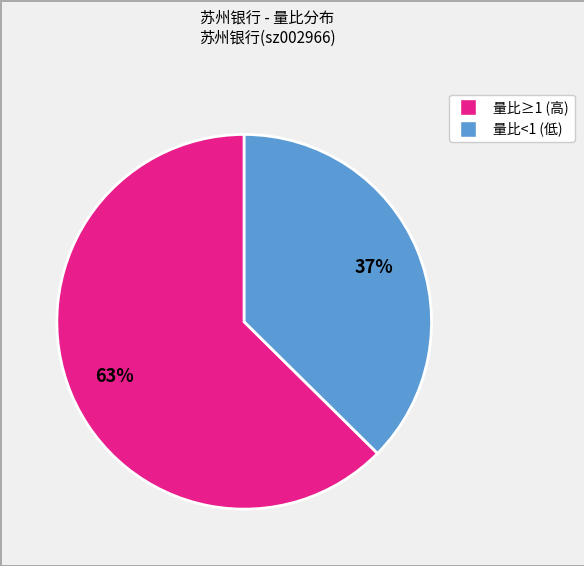

How many segments does this pie chart have?

2